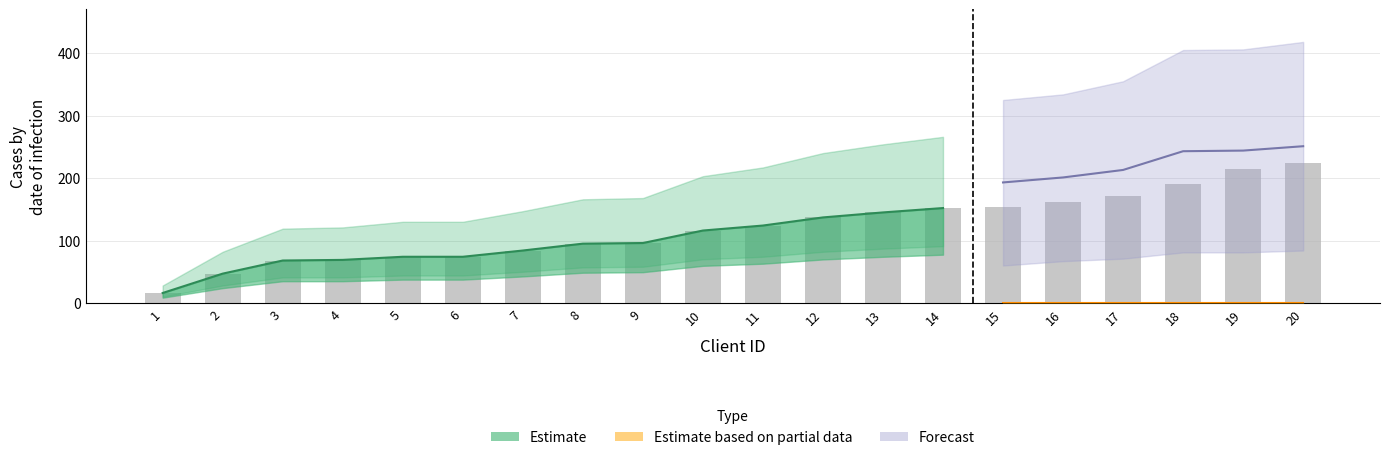

Reading left to right, extract all data points from this chart.

16	47	68	69	74	74	84	95	96	116	124	137	145	152	154	161	172	191	215	224